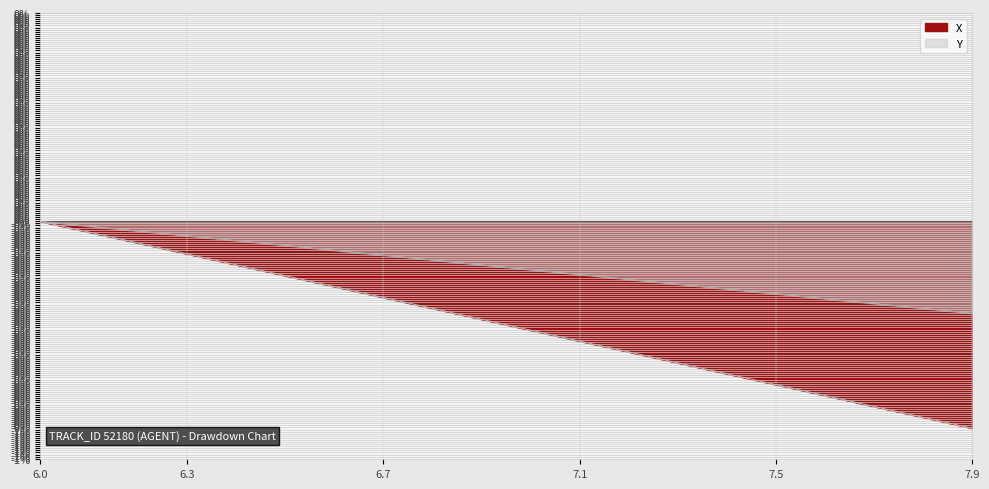

True or false: X has a value of -0.0 at 6.8.

False